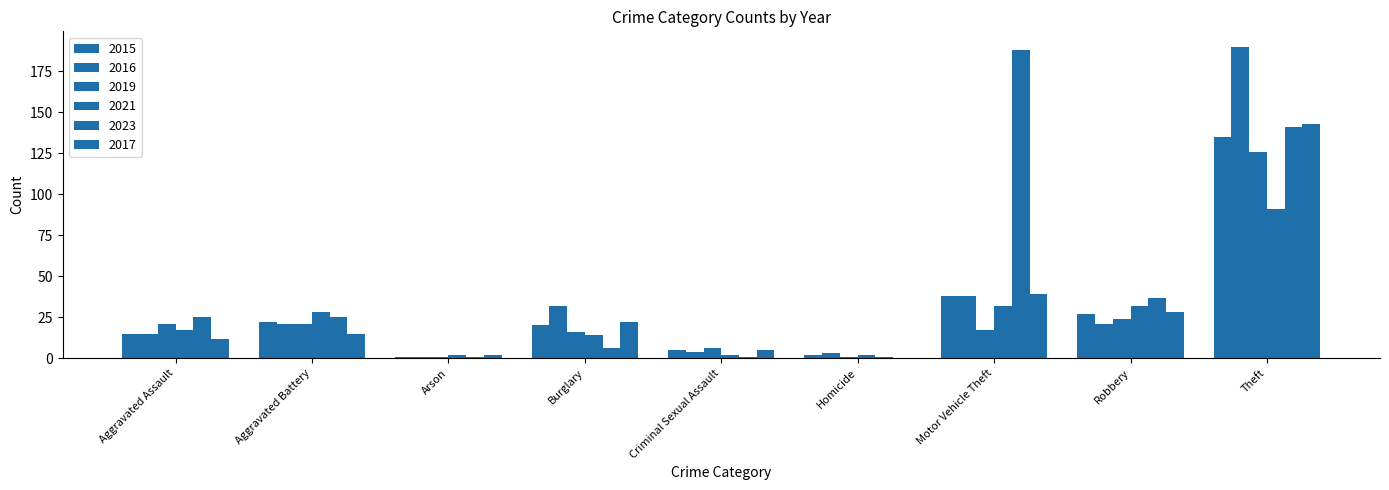

Count the number of categories in the chart.

9